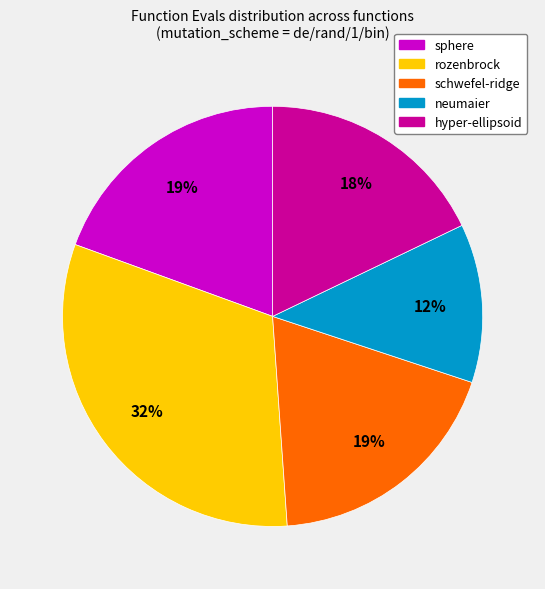

The sphere slice represents 19% of the pie. True or false?

True